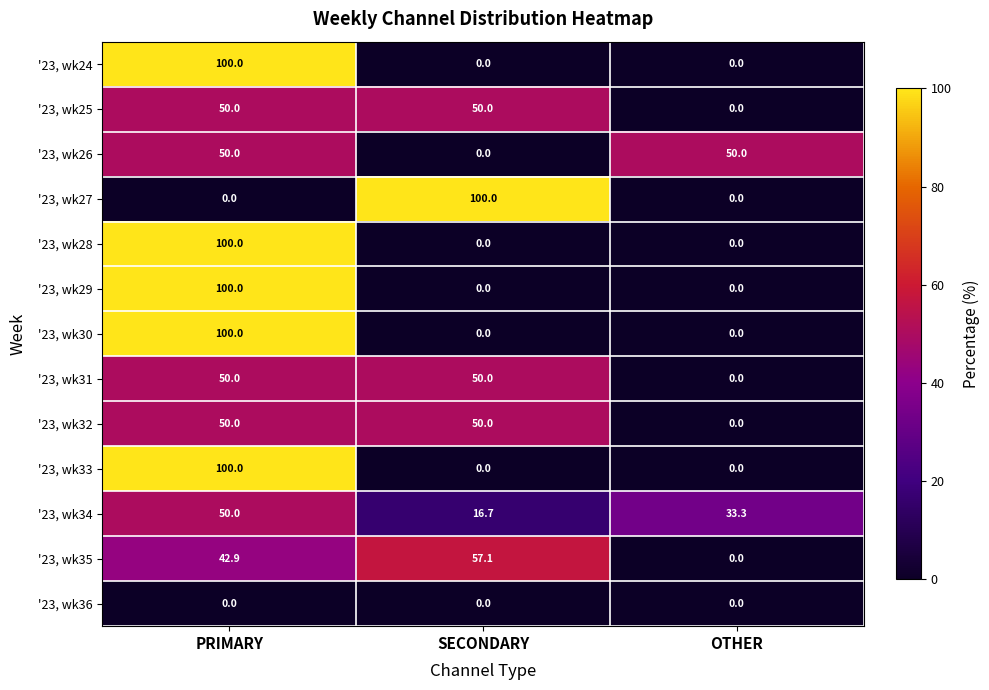

What is the difference between the highest and lowest values at SECONDARY?

100.0